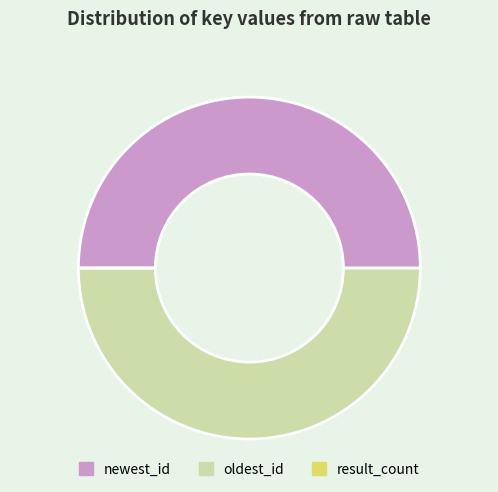

Is it true that oldest_id is 50% of the pie?

True